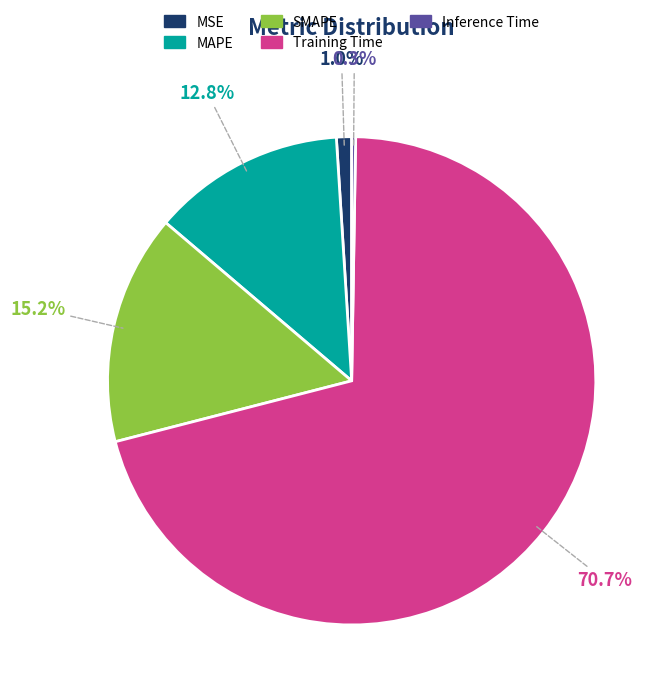

To the nearest percent, what is the combined percentage of SMAPE and MSE?

16%